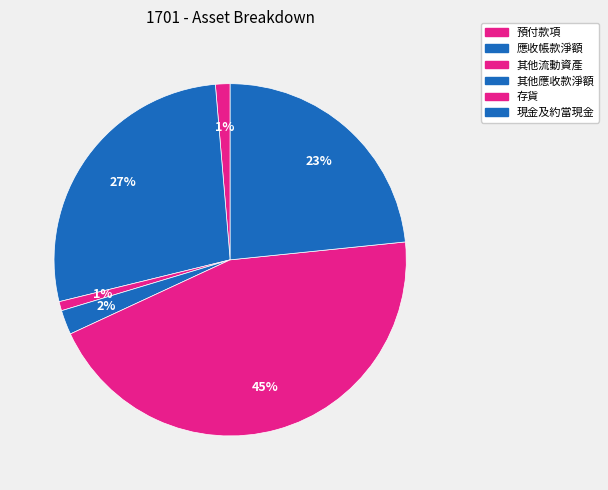

What percentage is NOT represented by 預付款項?

98.7%